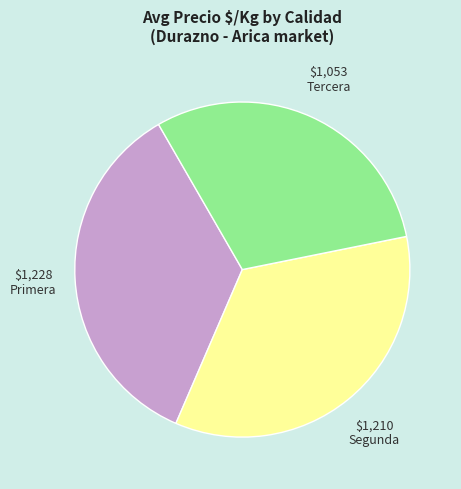

Which category has the biggest portion of the pie?

Primera